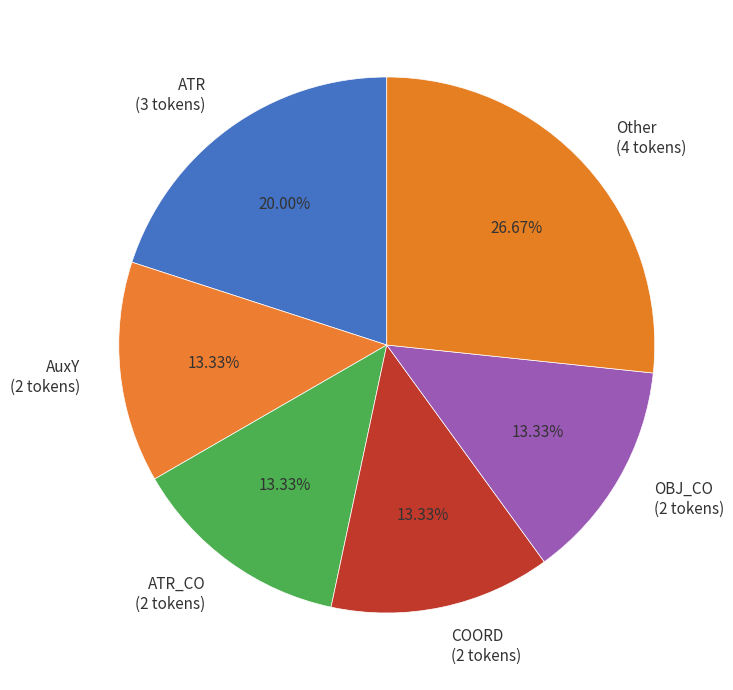

Which slice is the largest?

Other (4 tokens)